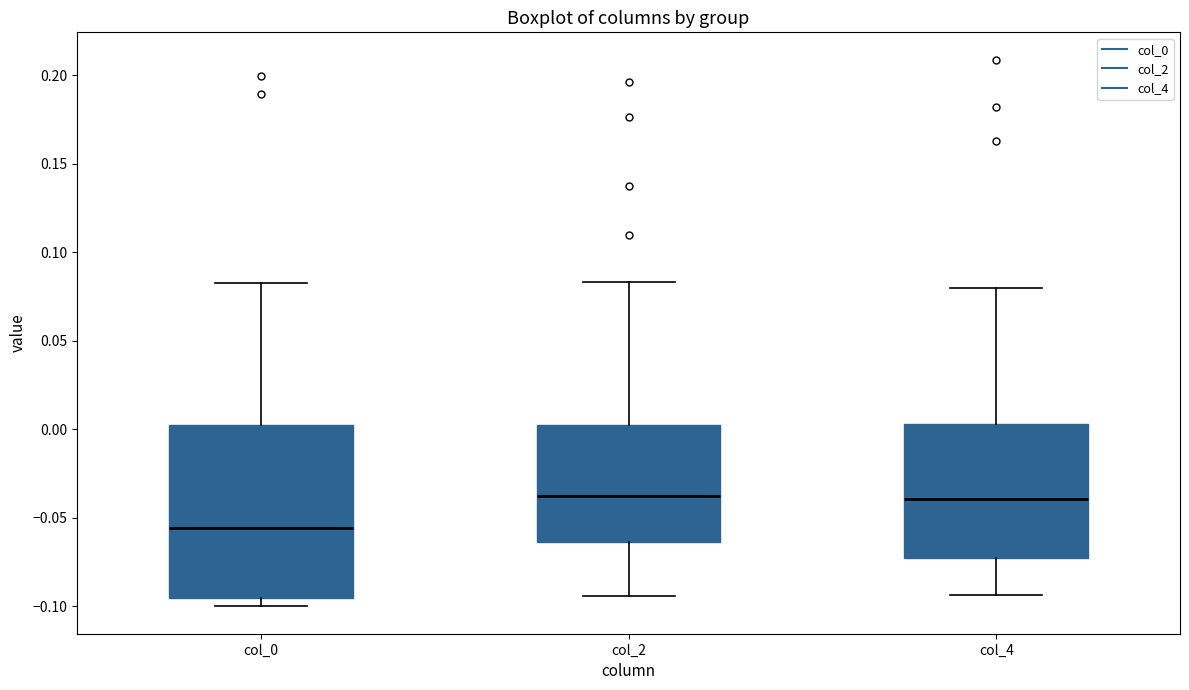

Which box is the tallest, from its lower edge to its upper edge?

col_0